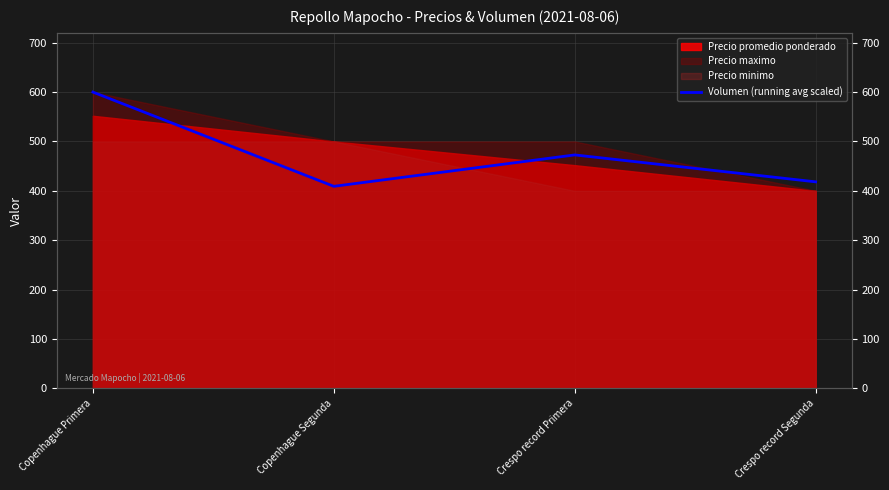

Where does the data first go above 472?

Copenhague Primera